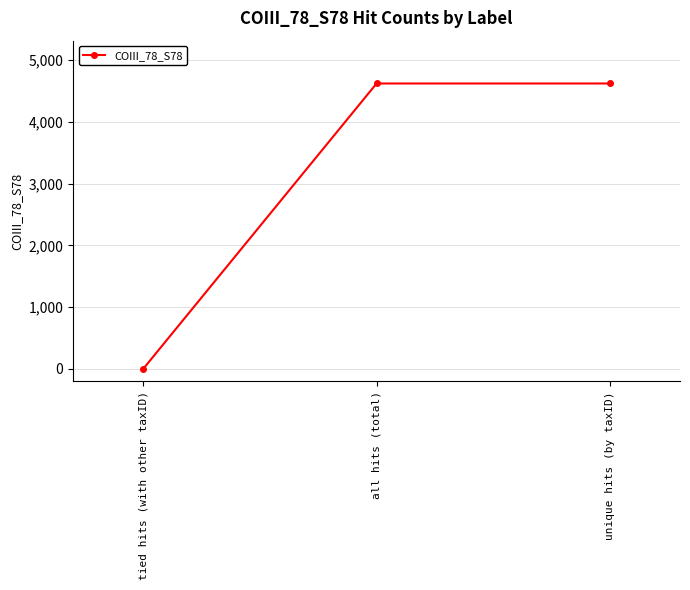

True or false: the data shows -2796 at tied hits (with other taxID).

False